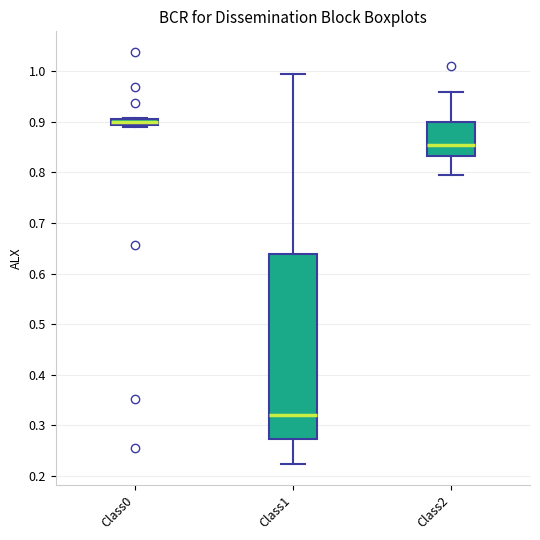

Which box is the tallest, from its lower edge to its upper edge?

Class1